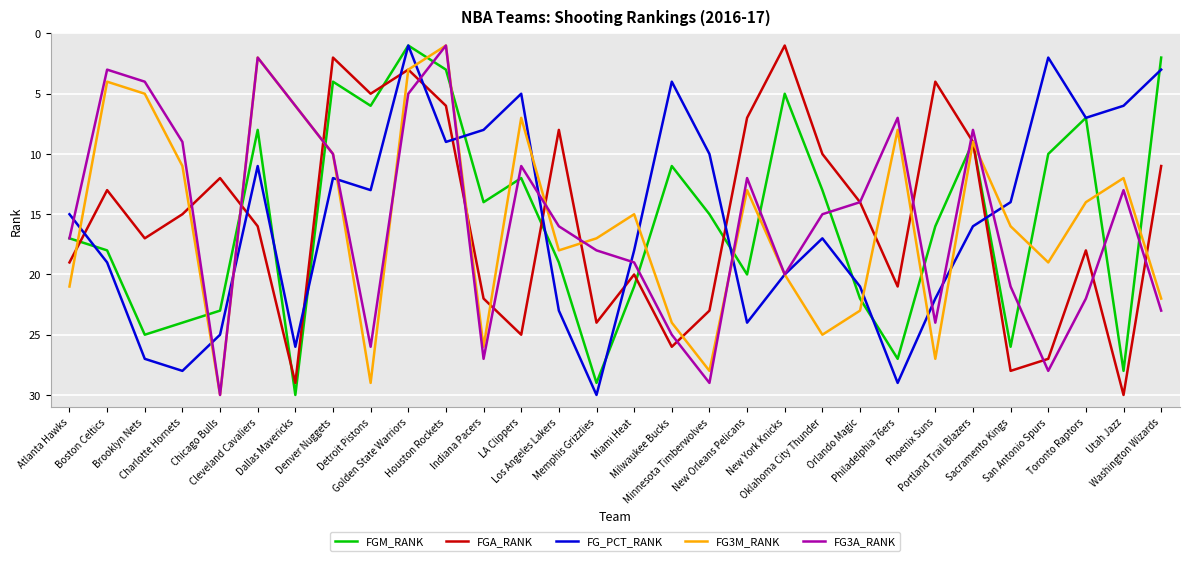

What is the greatest value displayed?

30